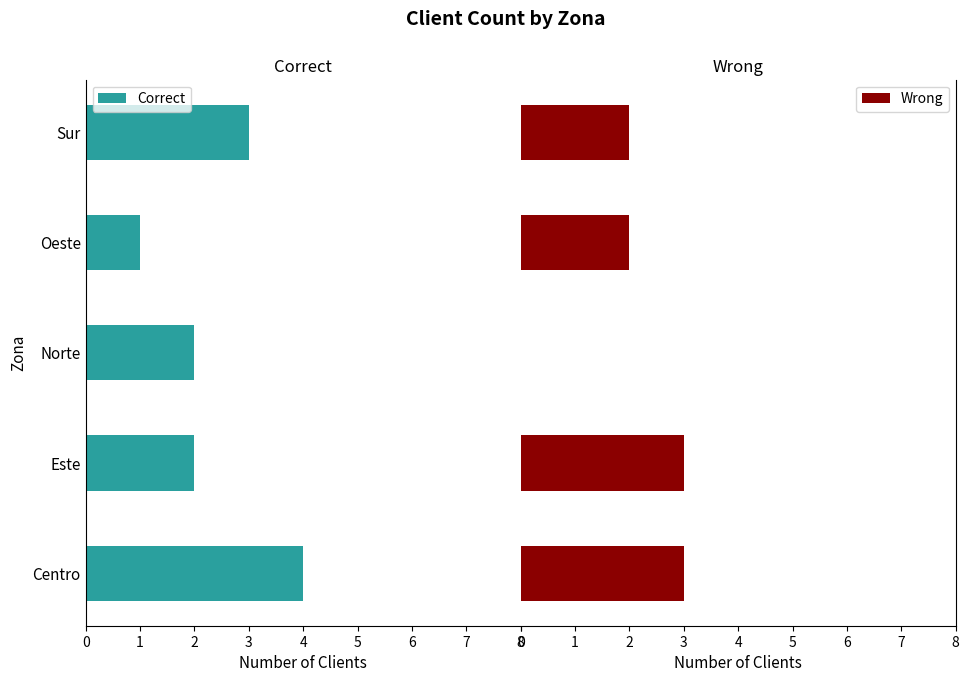

What is the highest value of the Wrong series?

3